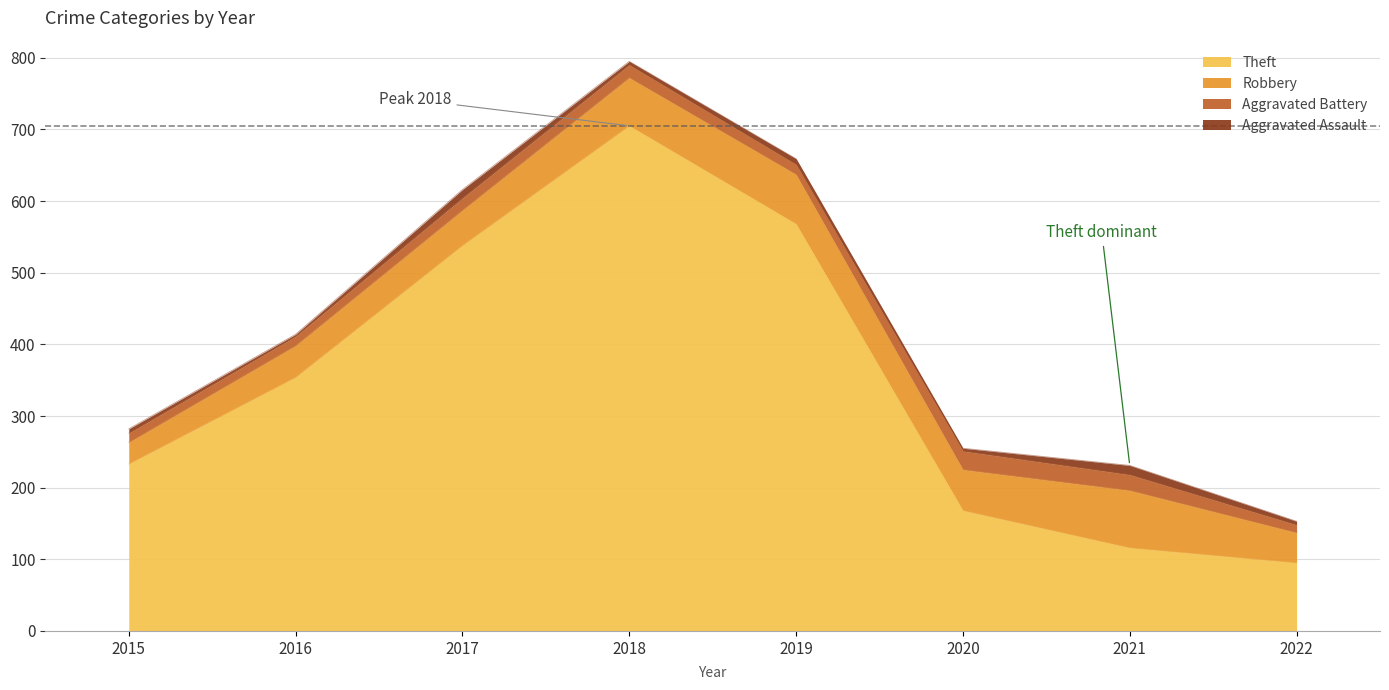

Where does the Theft series first go above 354?

2017